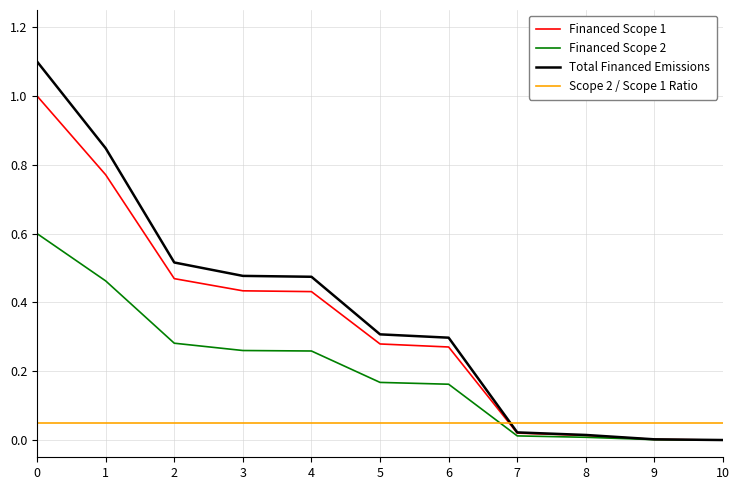

Is this an area chart (filled region under the line)?

No